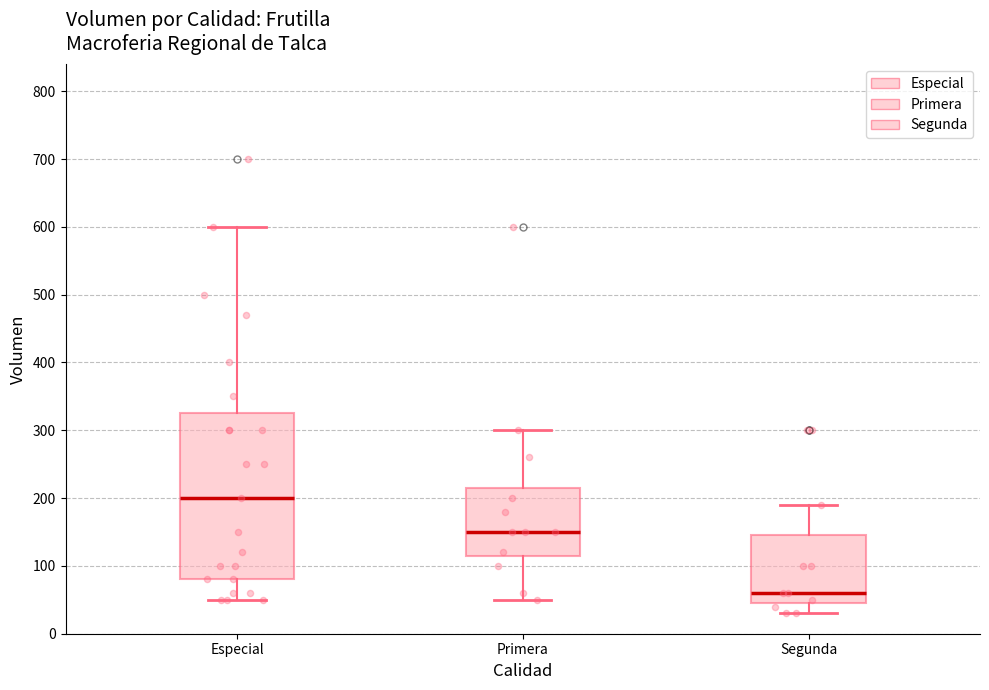

Which box is the tallest, from its lower edge to its upper edge?

Especial